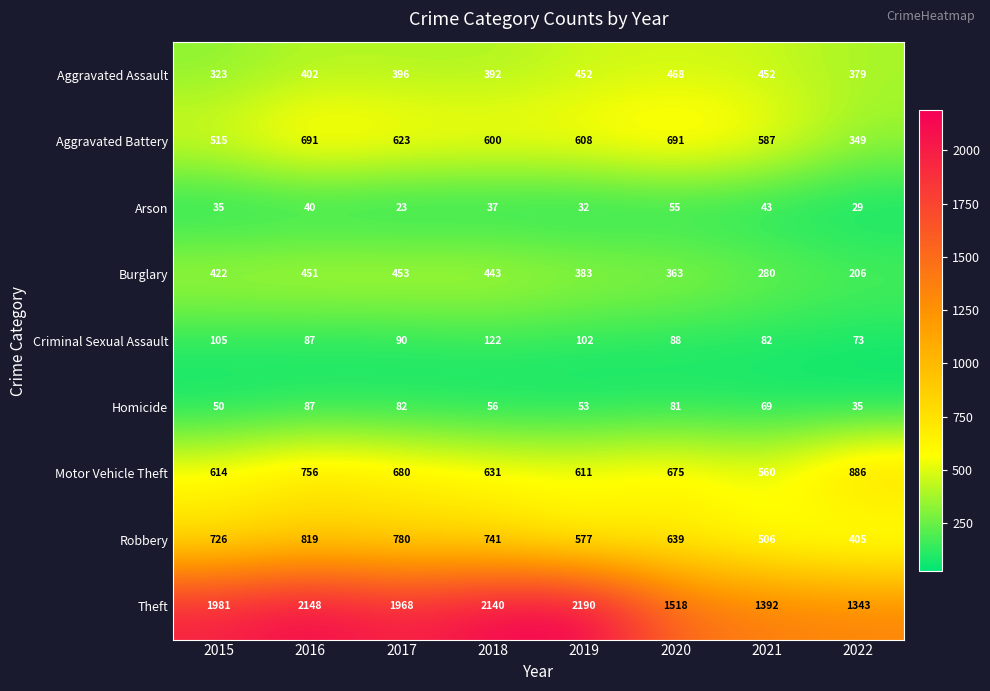

What is the spread (max minus min) of values at 2021?

1349